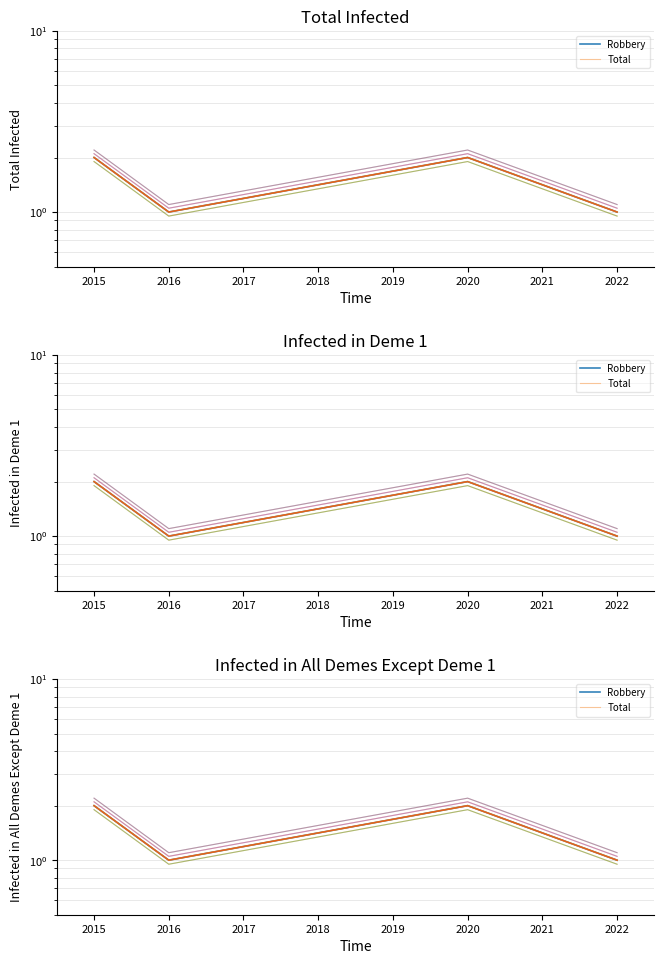

True or false: Total and Robbery cross at least once.

False